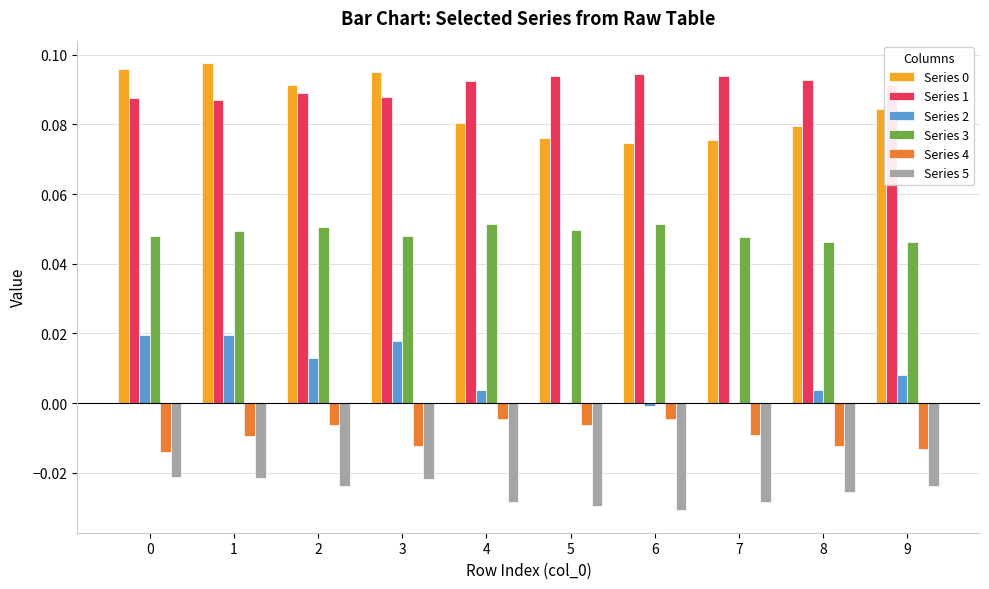

Which series has the largest total across all categories?

Series 1